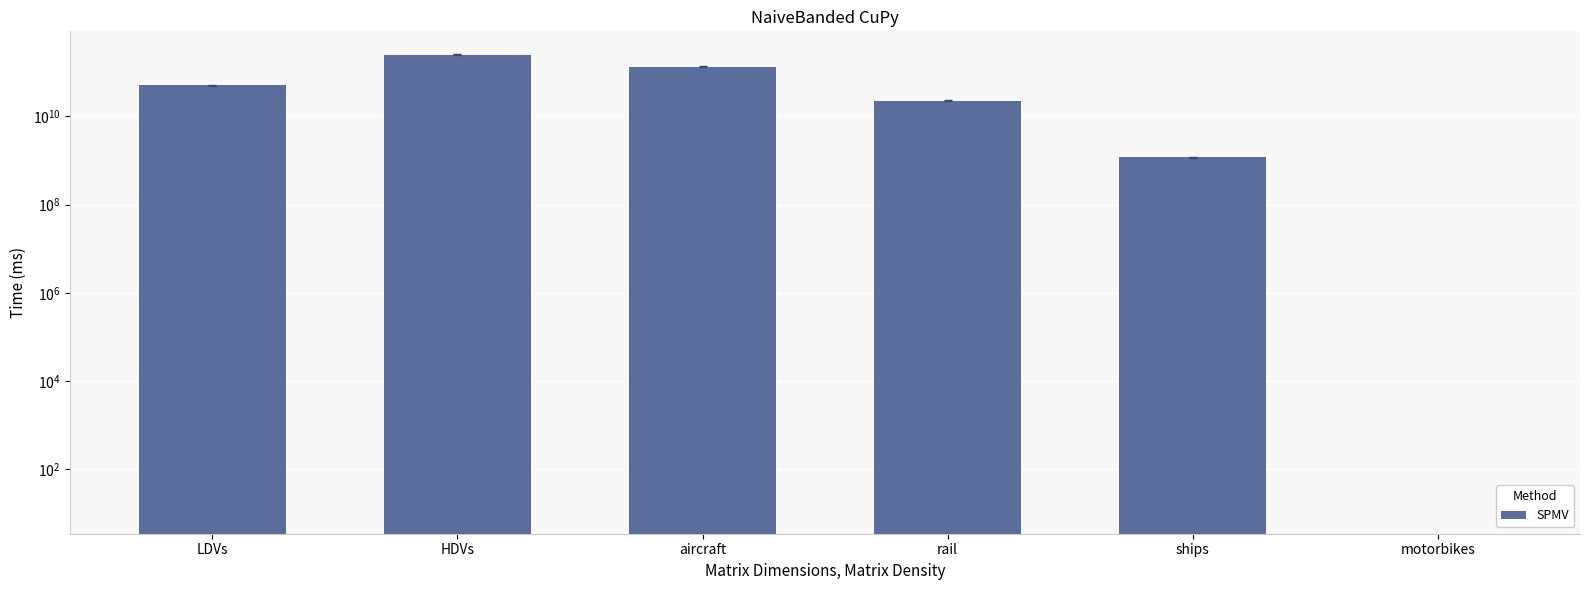

What is the difference between the values at ships and aircraft?

131588072038.8